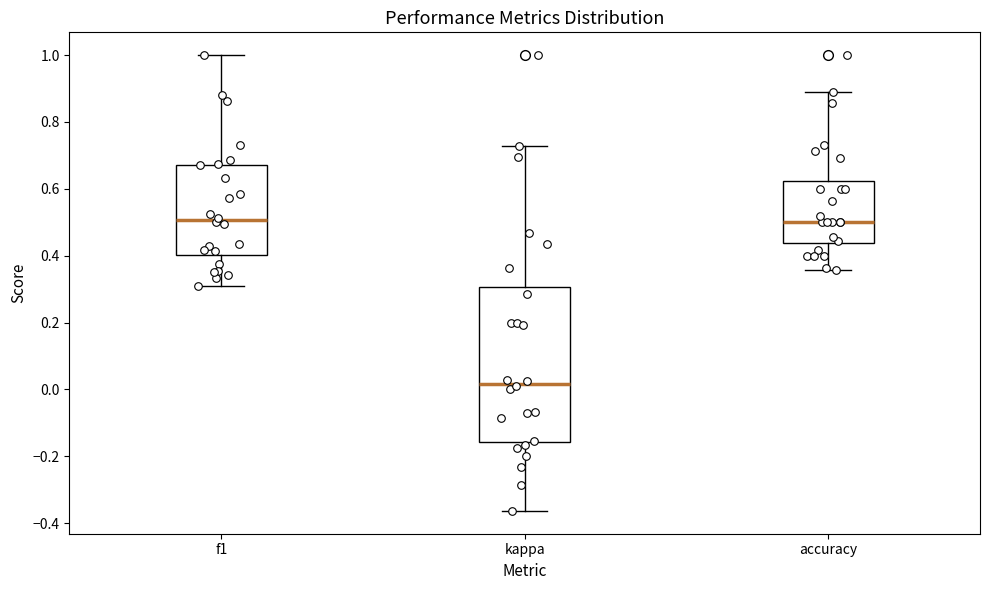

Reading left to right, read every box against the y-axis: the position of its median line, the range the box covers, and the ends of its whiskers. The values are not printed on the chart, so give them approximately, as read against the axis.

f1: median 0.50, box 0.40 to 0.68, whiskers 0.30 to 1.00
kappa: median 0.02, box -0.16 to 0.30, whiskers -0.36 to 0.72
accuracy: median 0.50, box 0.44 to 0.62, whiskers 0.36 to 0.88